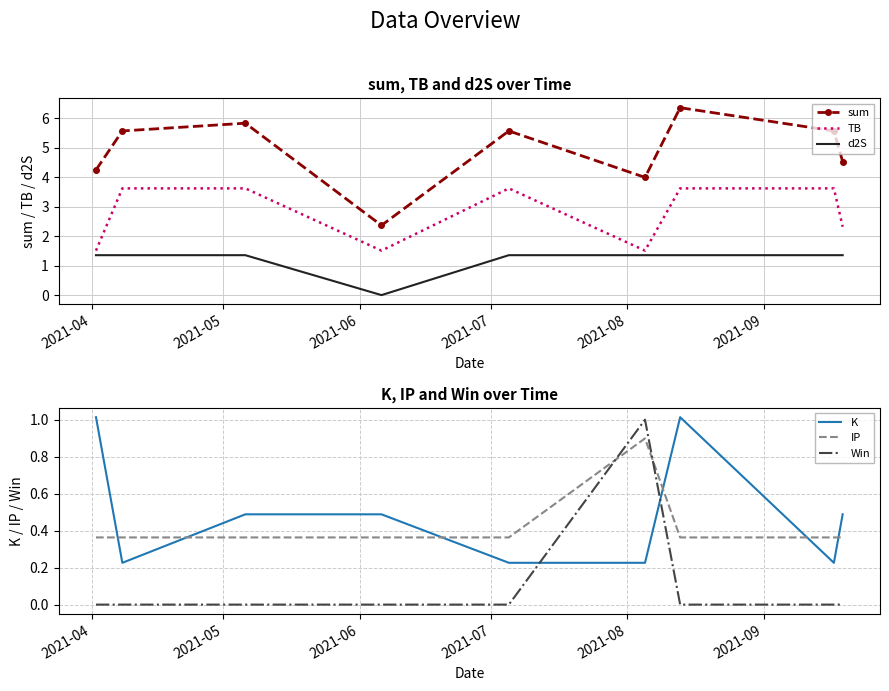

True or false: IP and TB cross at least once.

False